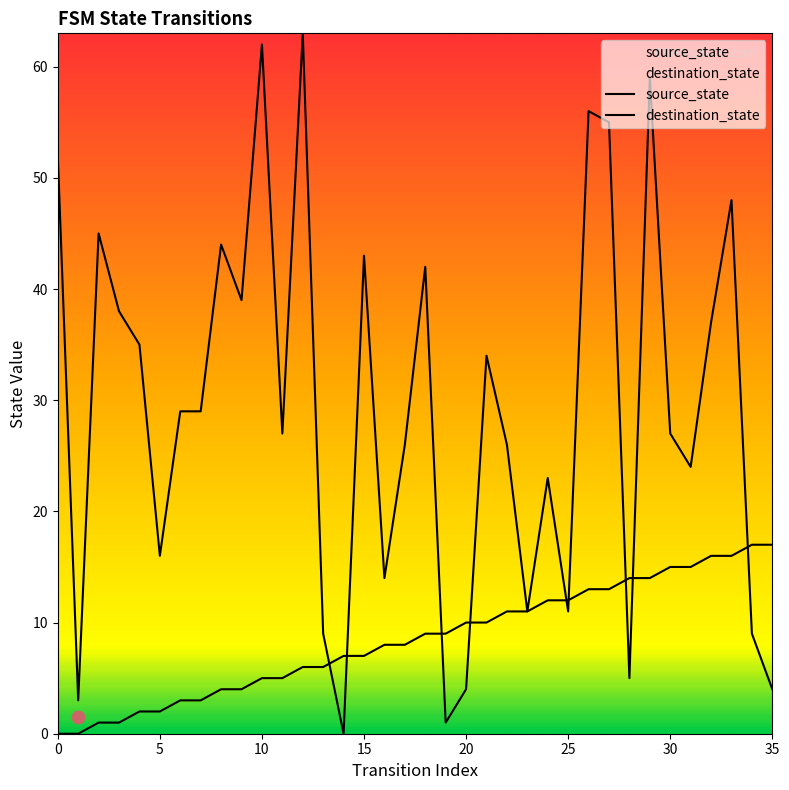

Which series reaches the minimum Y coordinate?

source_state